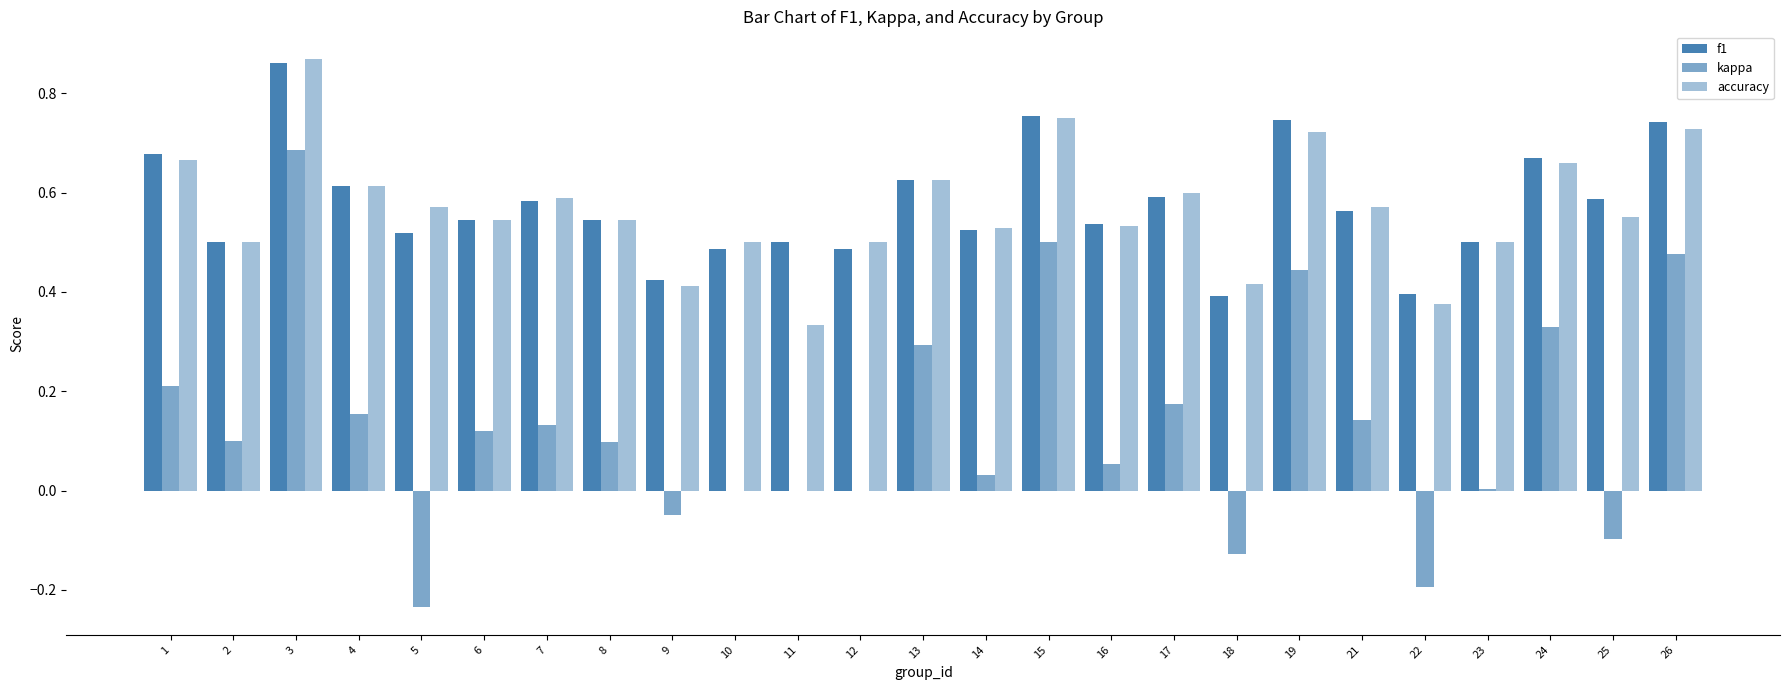

What is the difference between the highest and lowest values at 8?

0.4